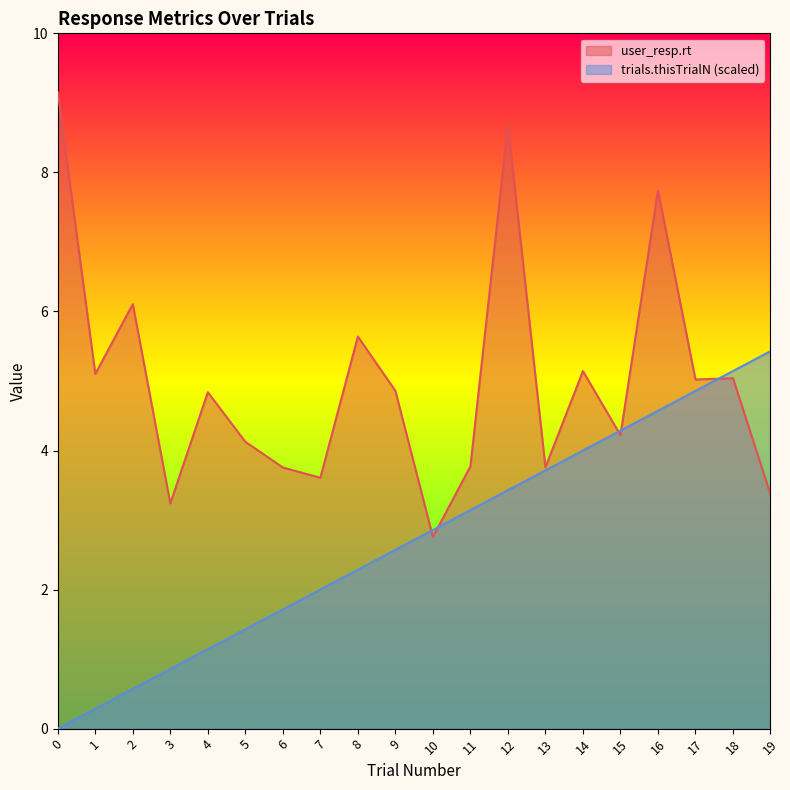

What is the sum of the user_resp.rt values at 11 and 14?

8.9